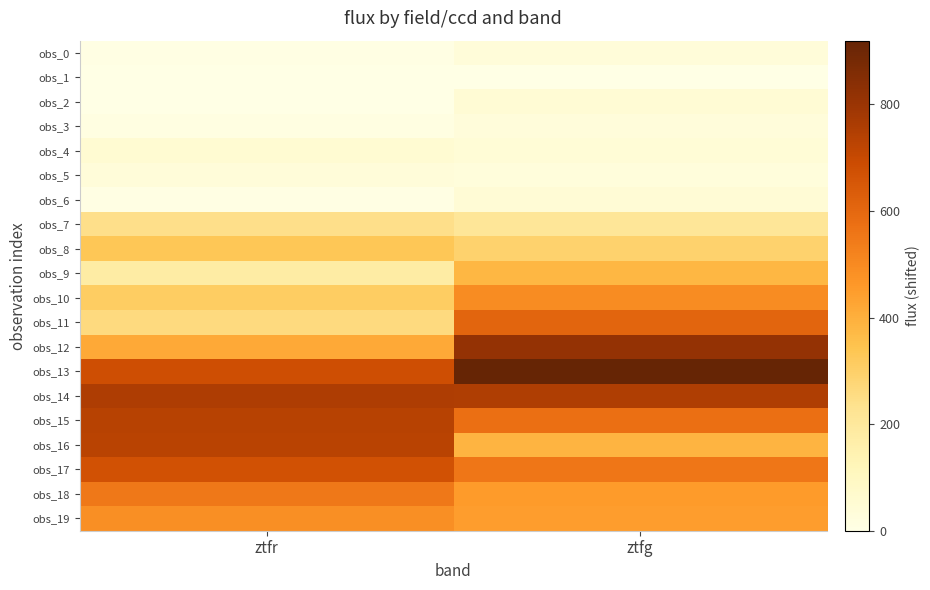

At which category does the chart reach its peak across all series?

ztfg